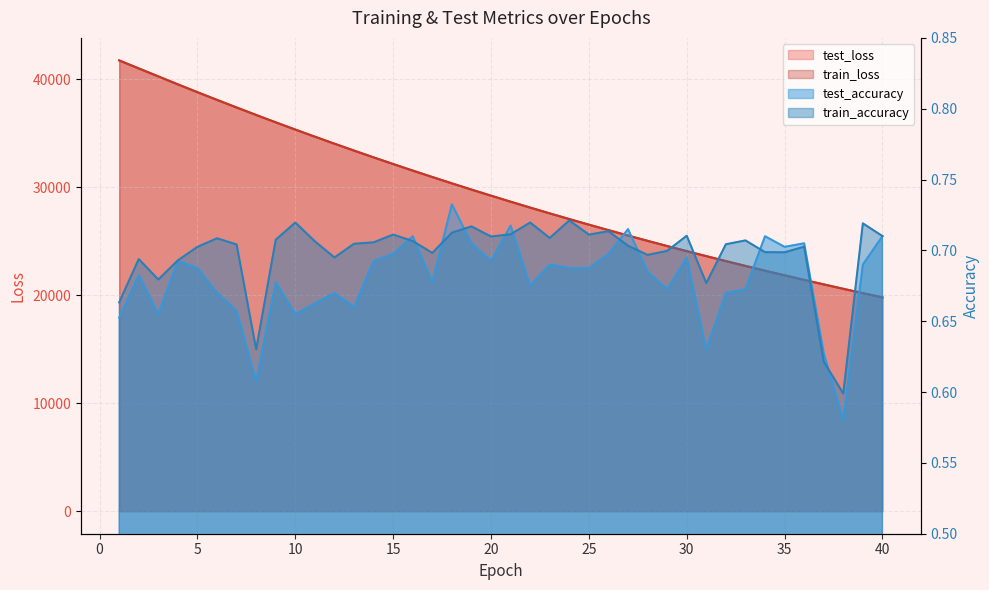

Is it true that test_loss equals 20192.6 at 39?

True